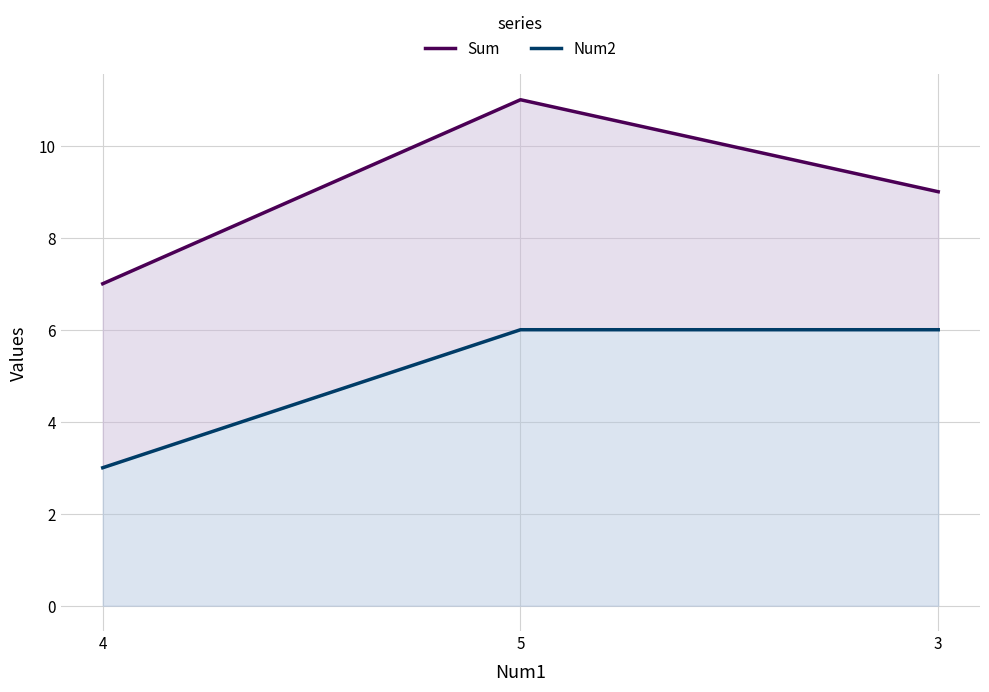

What is the value of the Sum point at the 1st from the left?

7